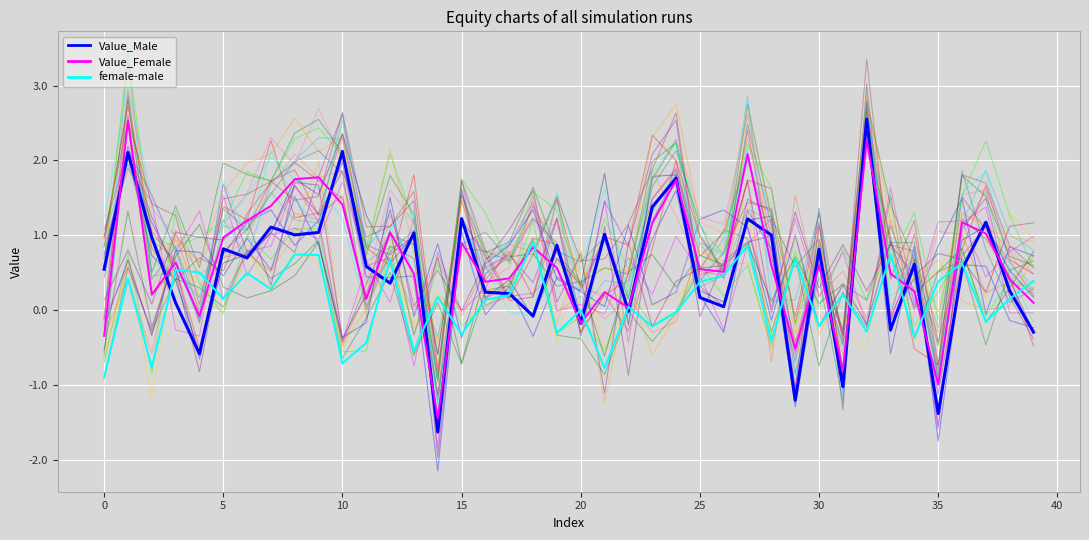

Reading right to left, extract all data points from this chart.

Value_Male: -0.3	0.3	1.2	0.5	-1.4	0.6	-0.3	2.6	-1.0	0.8	-1.2	1.0	1.2	0.0	0.2	1.8	1.4	-0.0	1.0	-0.2	0.9	-0.1	0.2	0.2	1.2	-1.6	1.0	0.4	0.6	2.1	1.0	1.0	1.1	0.7	0.8	-0.6	0.1	1.0	2.1	0.5
Value_Female: 0.1	0.4	1.0	1.2	-1.0	0.3	0.5	2.3	-0.8	0.6	-0.5	0.6	2.1	0.5	0.5	1.7	1.2	0.0	0.2	-0.2	0.6	0.8	0.4	0.4	0.9	-1.4	0.5	1.0	0.2	1.4	1.8	1.7	1.4	1.2	1.0	-0.1	0.6	0.2	2.5	-0.3
female-male: 0.4	0.2	-0.2	0.6	0.4	-0.4	0.7	-0.3	0.2	-0.2	0.7	-0.4	0.9	0.5	0.4	-0.0	-0.2	0.0	-0.8	0.0	-0.3	0.9	0.2	0.1	-0.3	0.2	-0.5	0.7	-0.4	-0.7	0.7	0.7	0.3	0.5	0.2	0.5	0.5	-0.8	0.4	-0.9